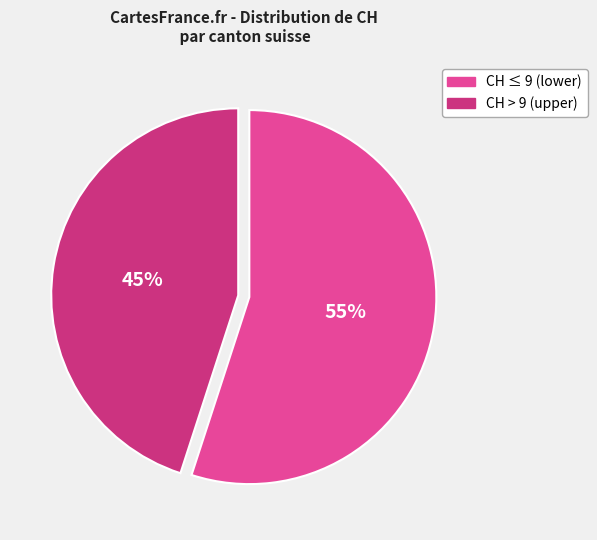

To the nearest percent, what is the difference between the largest and smallest slice percentages?

10%